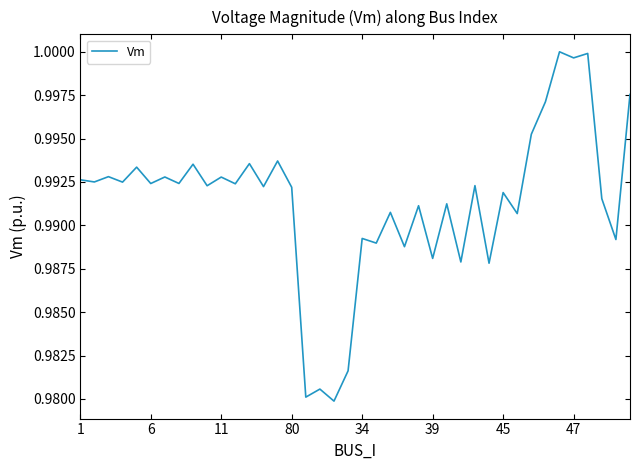

Does the chart display data point markers on the line(s)?

No